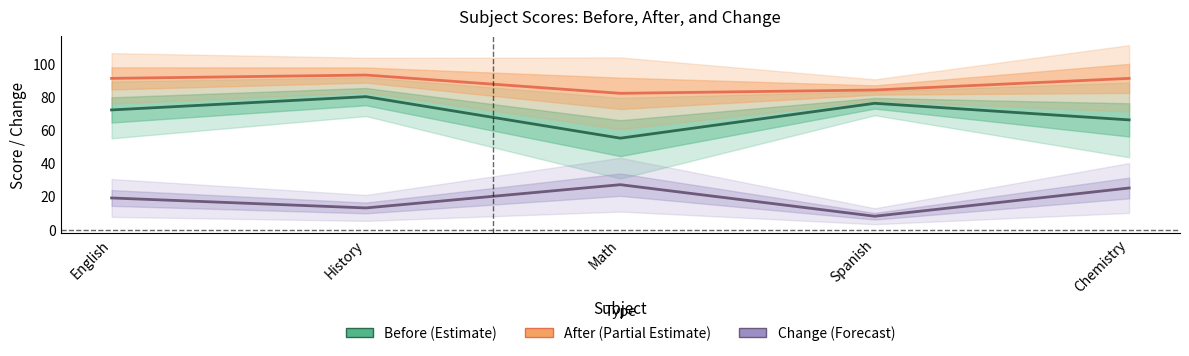

True or false: Before (Estimate) and After (Partial Estimate) cross at least once.

False